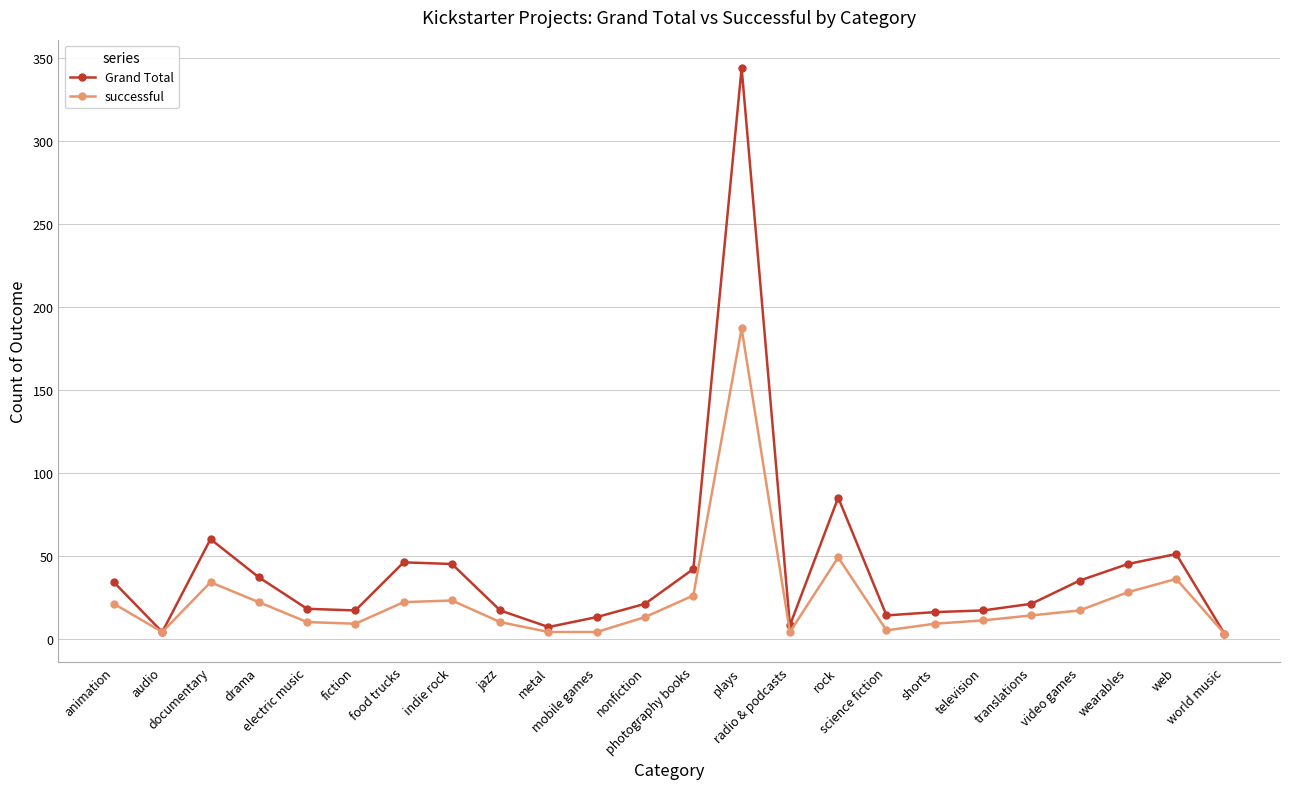

Which series has the widest spread of values?

Grand Total